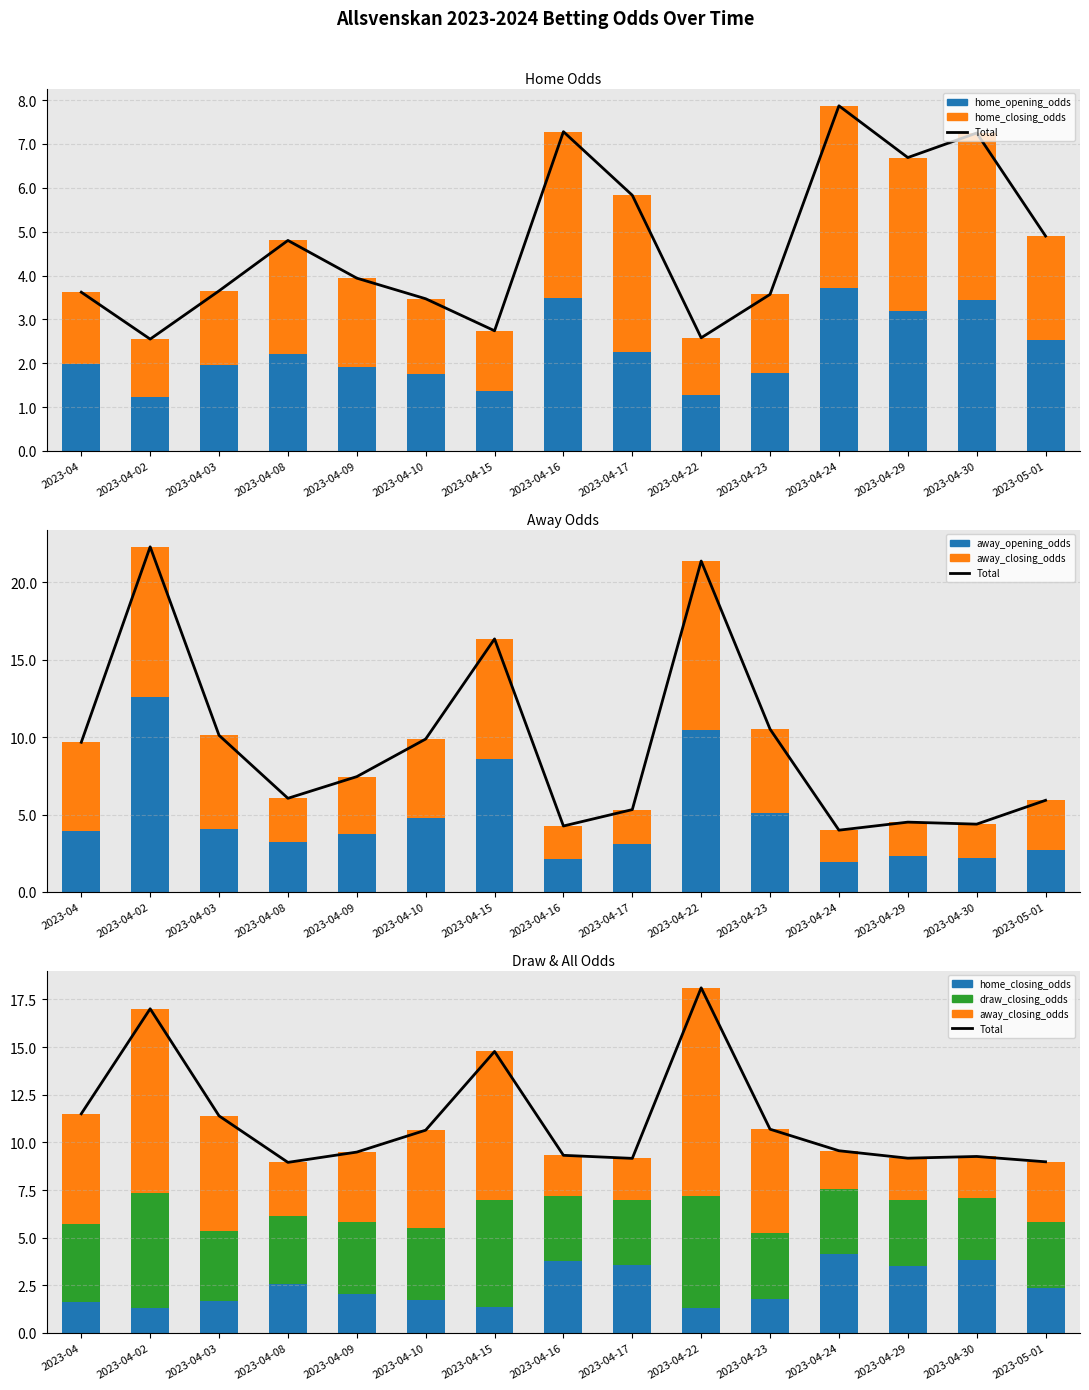

What is the label of the 10th bar from the left?

2023-04-22